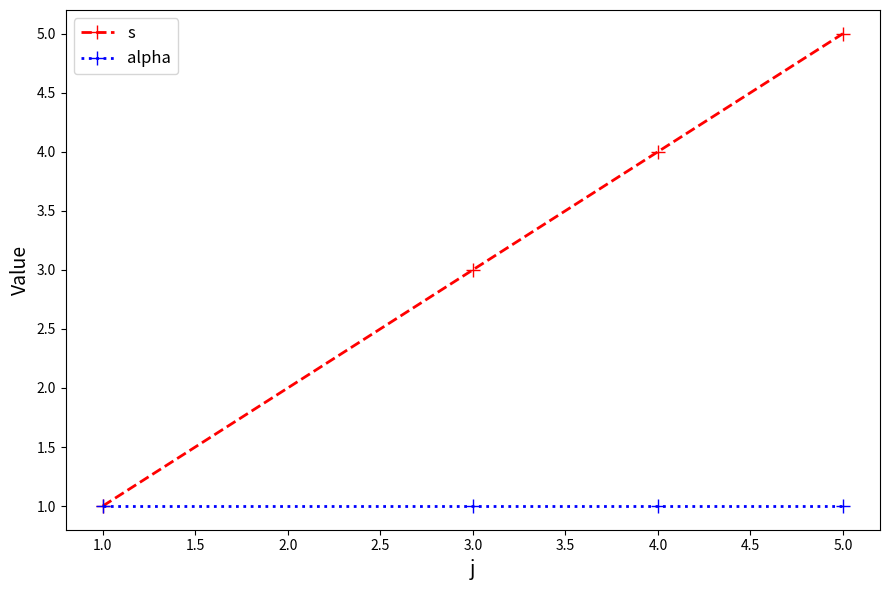

Between 1.0 and 3.0, which series saw the biggest shift?

s